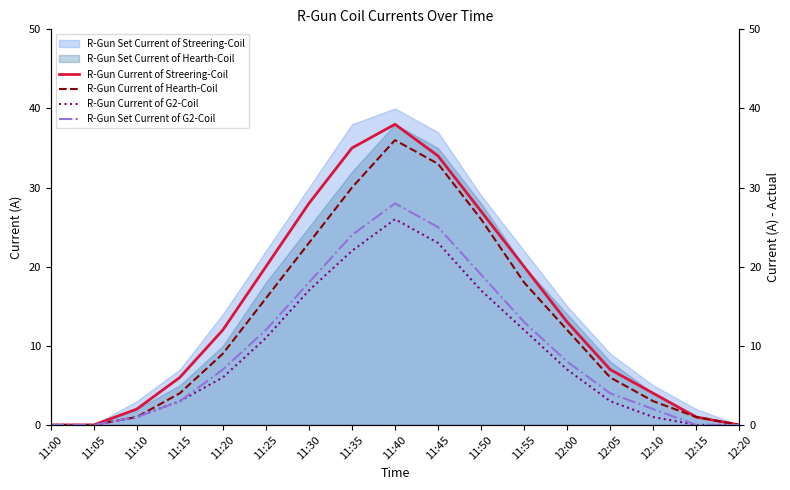

The value of R-Gun Set Current of Hearth-Coil at 11:05 is 0. True or false?

True